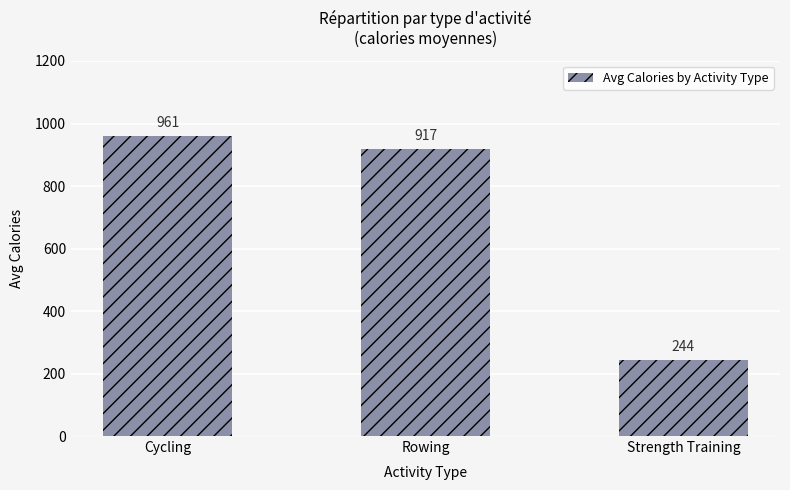

Reading right to left, extract all data points from this chart.

Strength Training=244	Rowing=917	Cycling=961